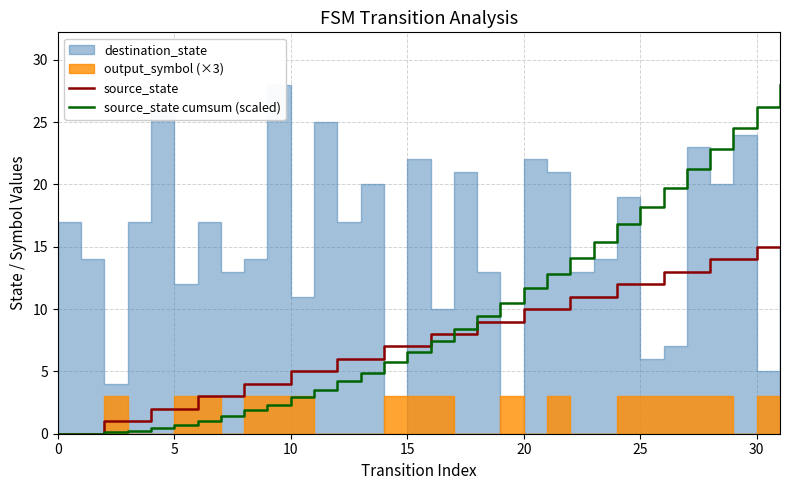

What is the label of the 4th point from the right?

28